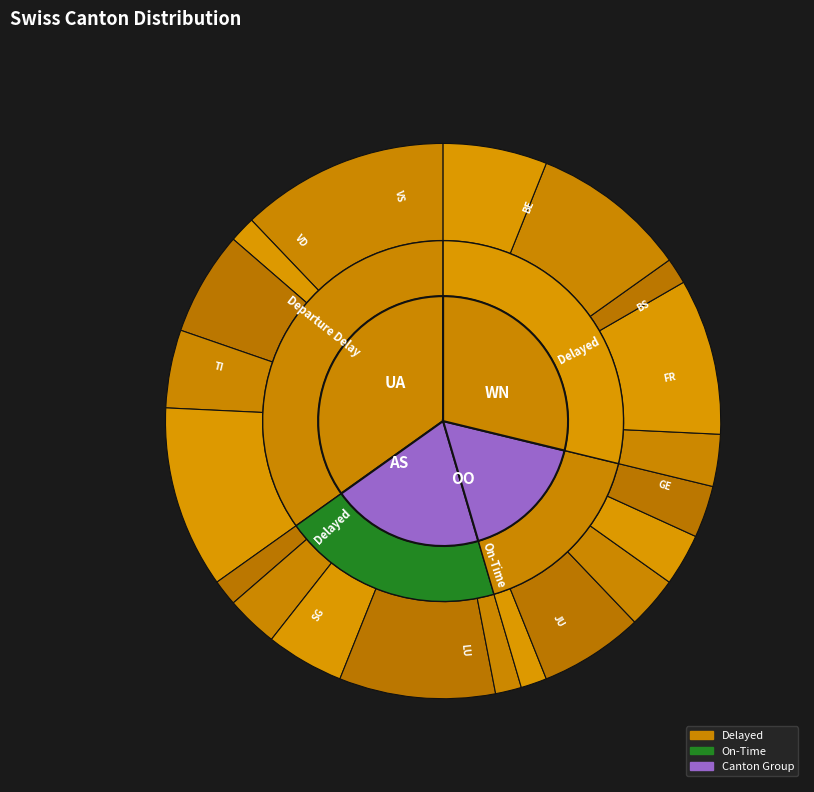

How many segments does this pie chart have?

20